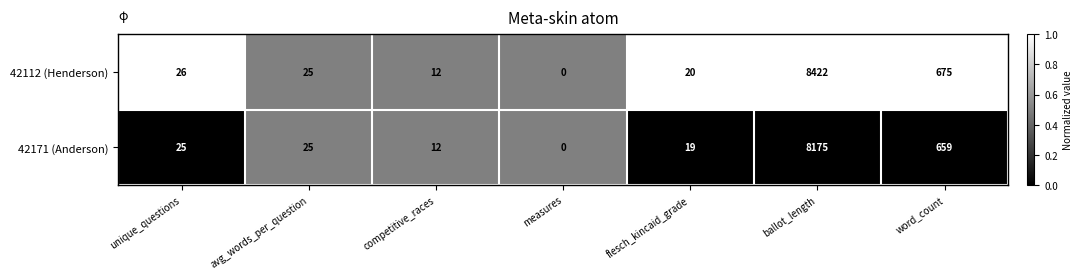

At which category is the sum across all series the highest?

ballot_length